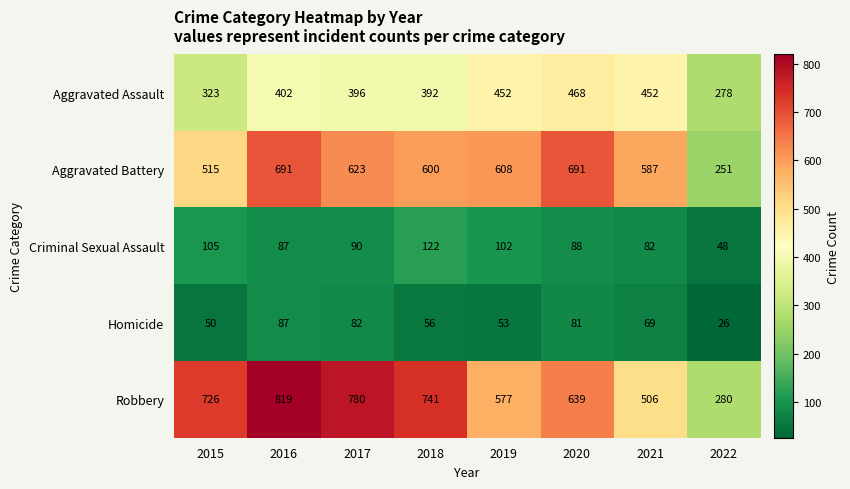

Which label corresponds to the largest value in the chart?

2016